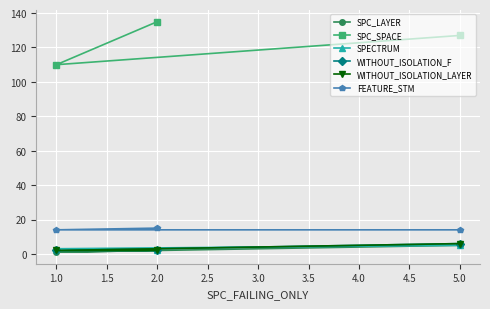

What is the lowest value of the WITHOUT_ISOLATION_F series?

2